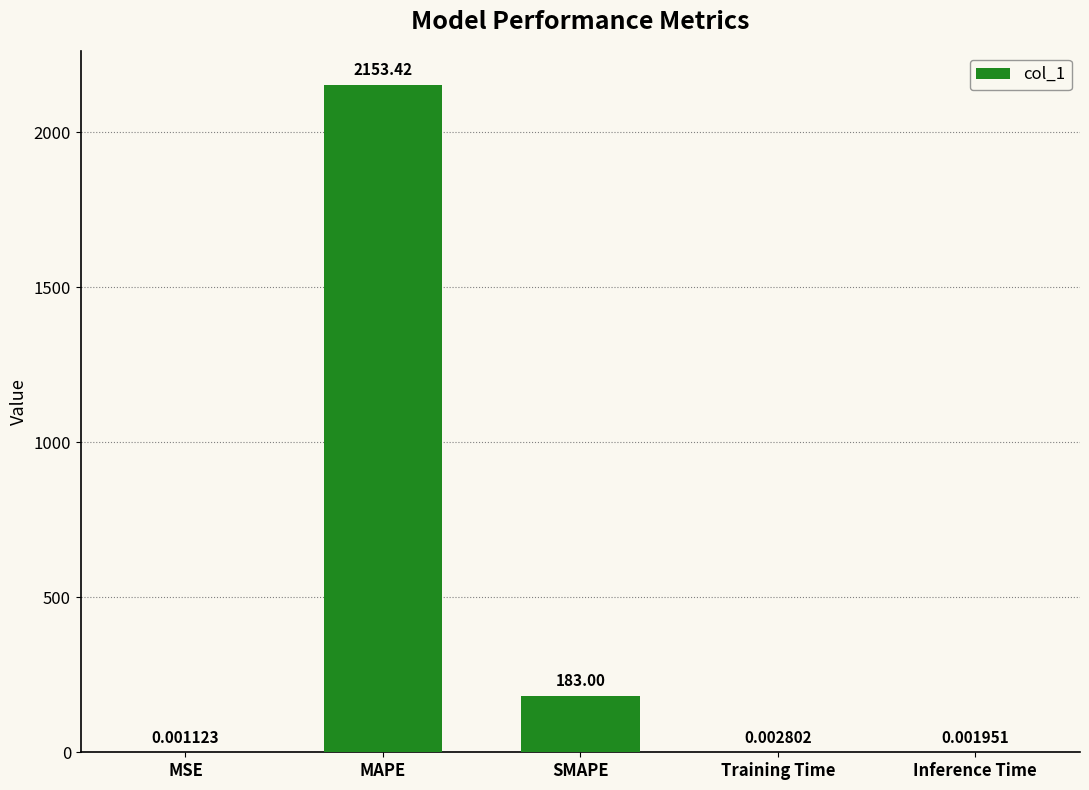

Which has a higher value, SMAPE or MAPE?

MAPE